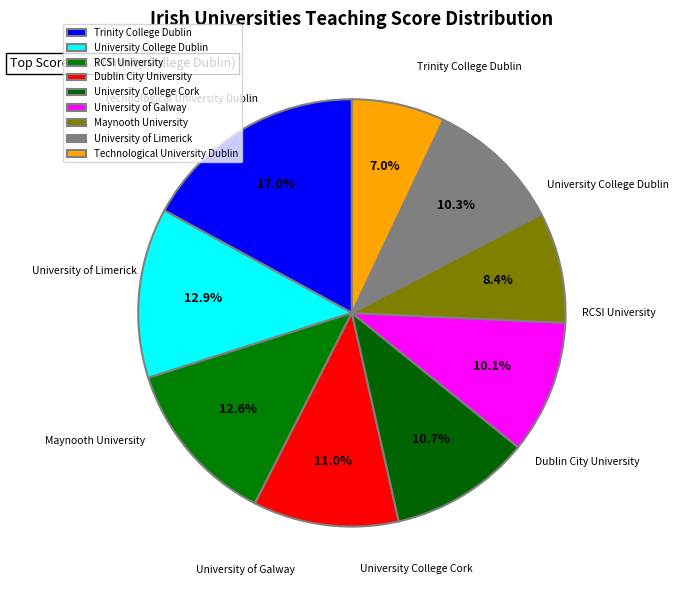

True or false: University of Limerick accounts for 20% of the total.

False